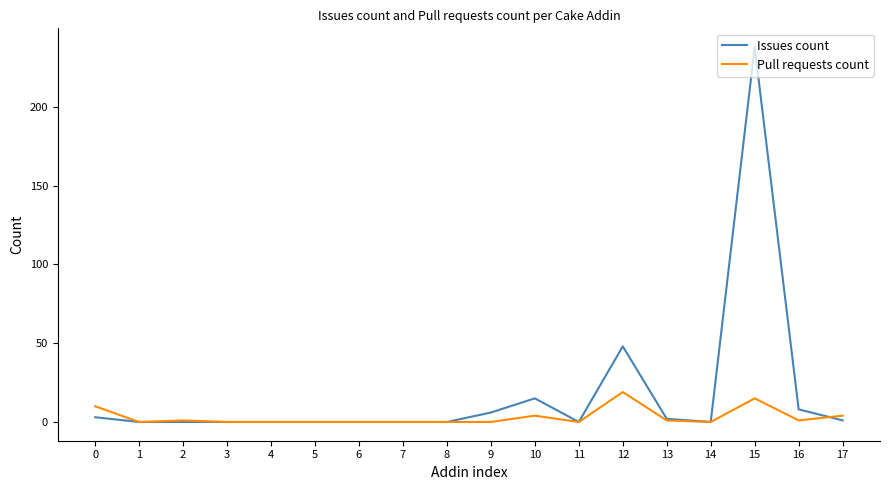

Where is Issues count nearest to the value 119?

12